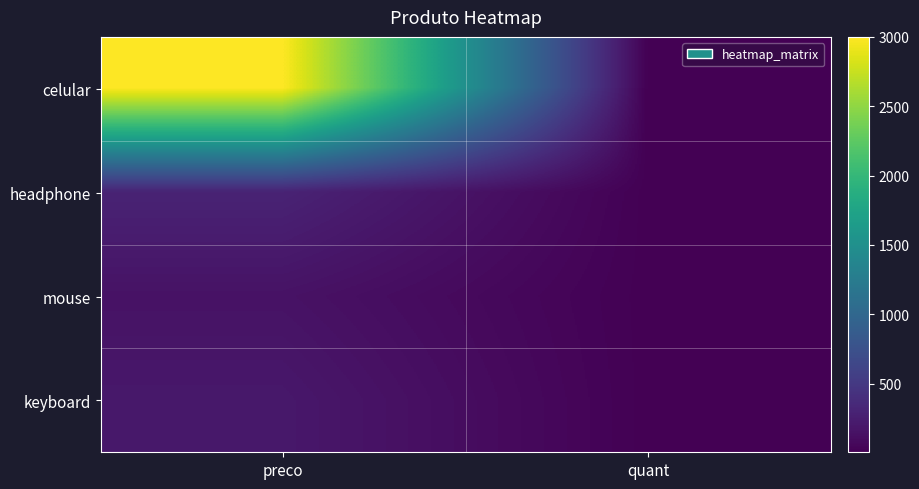

How many distinct data groups are displayed?

4